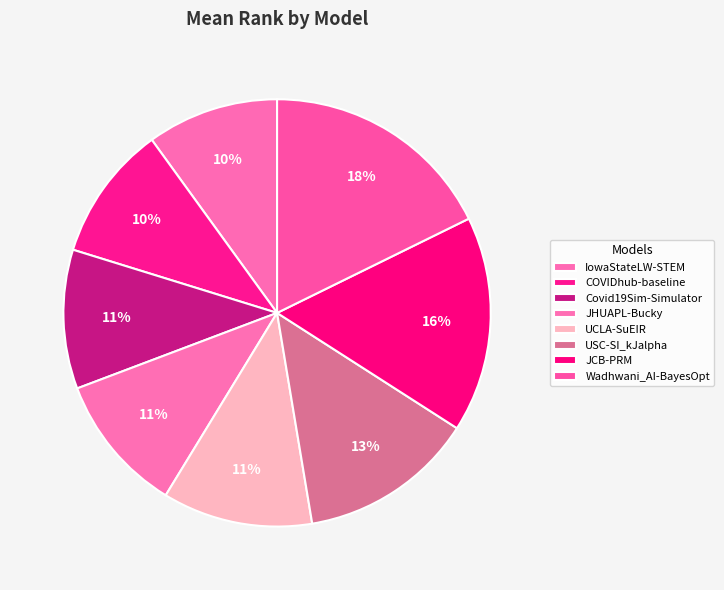

How many slices are in this pie chart?

8